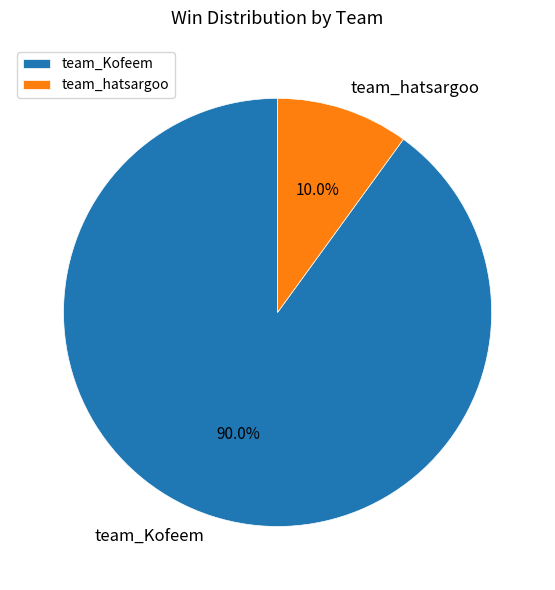

Rank the categories by value from lowest to highest.

team_hatsargoo, team_Kofeem